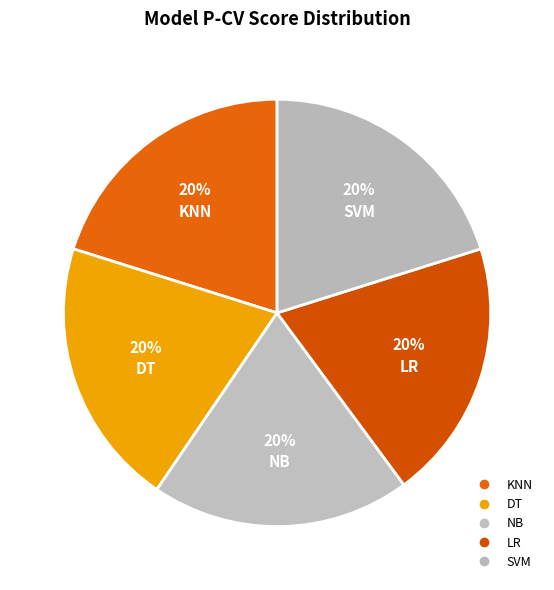

Is it true that KNN is 8% of the pie?

False